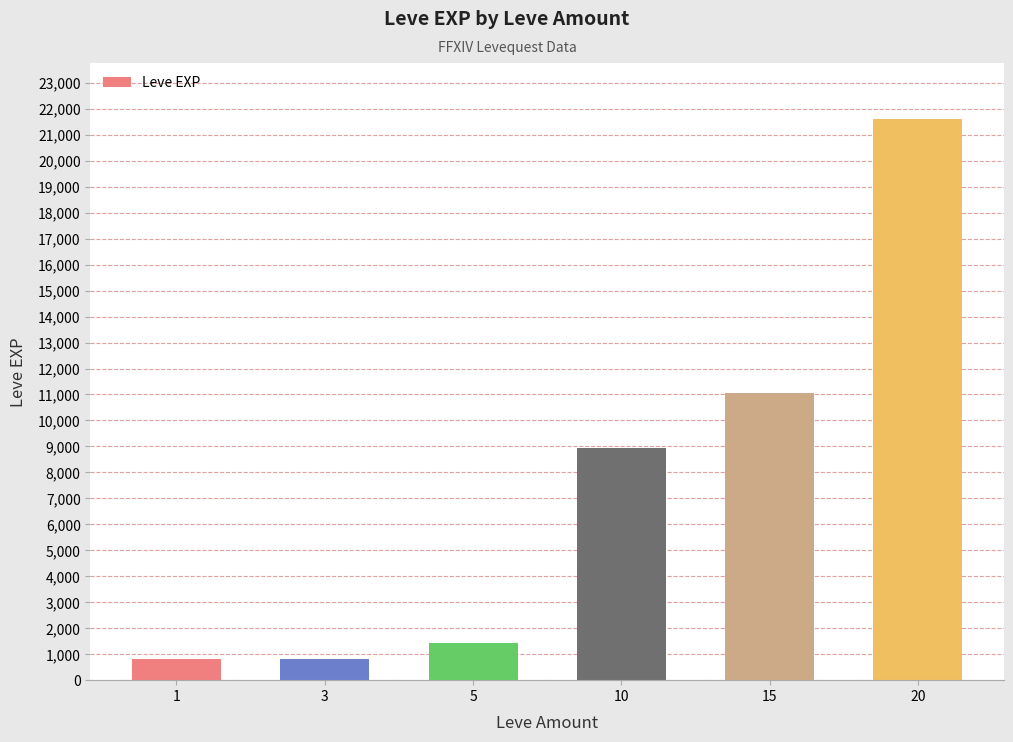

The chart shows a value of 16057 at 10. True or false?

False